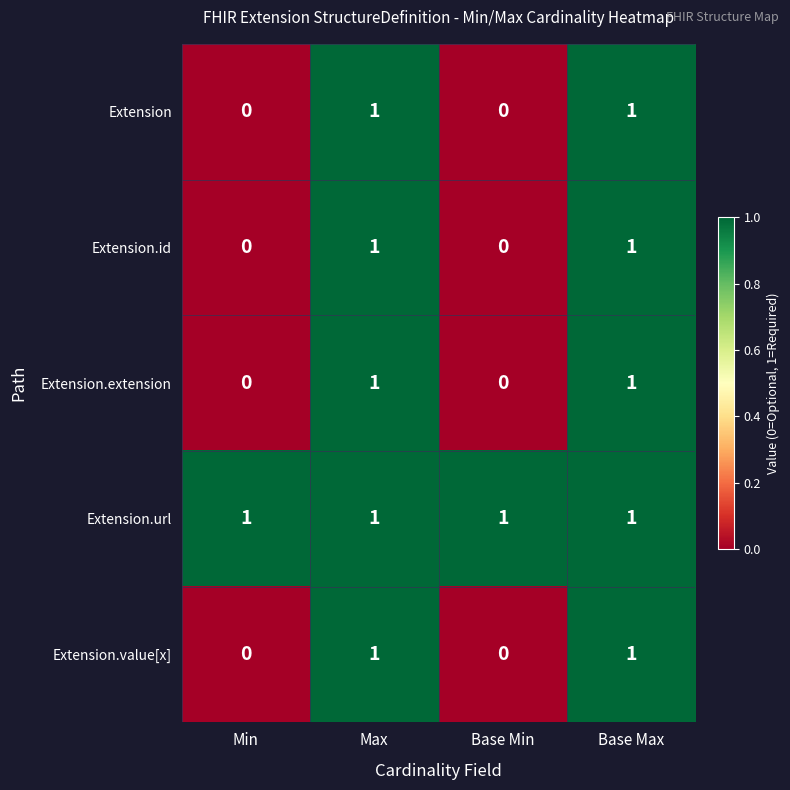

Count the number of categories in the chart.

4